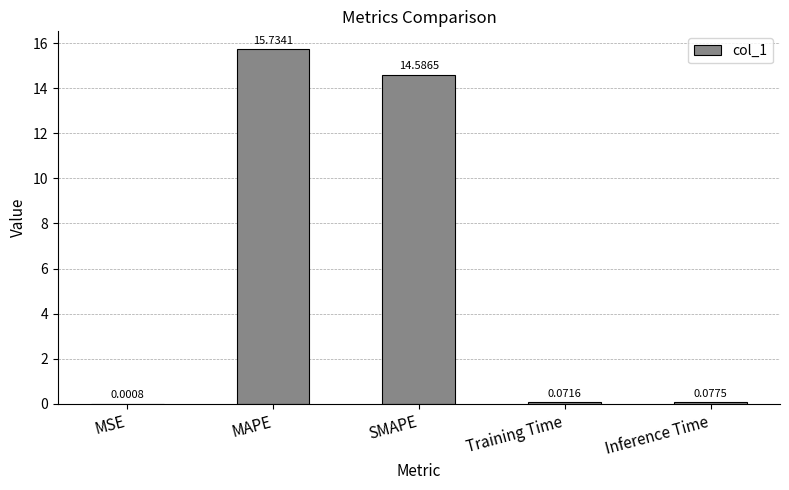

What is the maximum value shown in the chart?

15.7